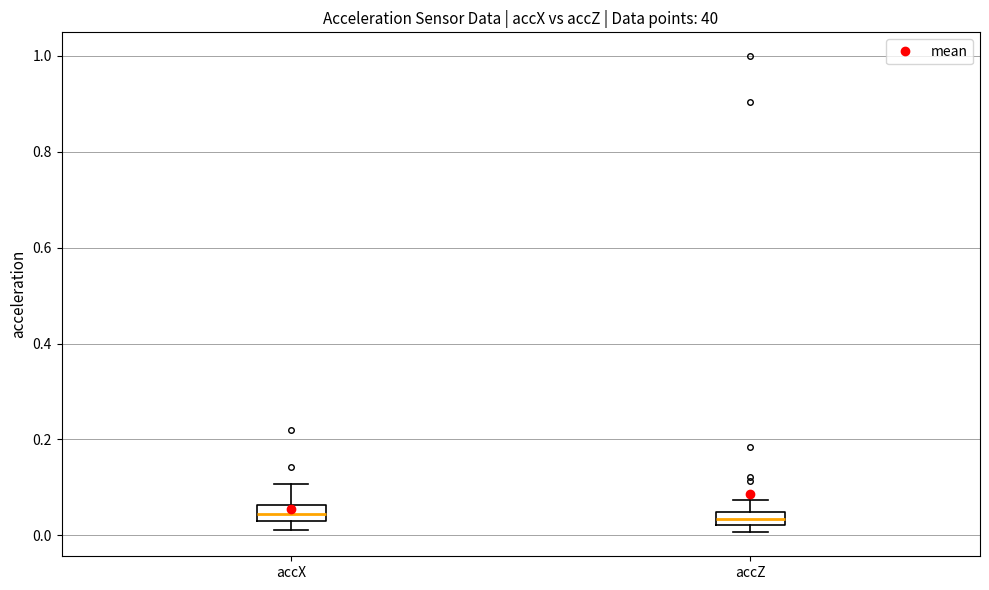

Where does the median line of the box for accX sit on the y-axis? The values are not printed on the chart, so give them approximately, as read against the axis.

0.04